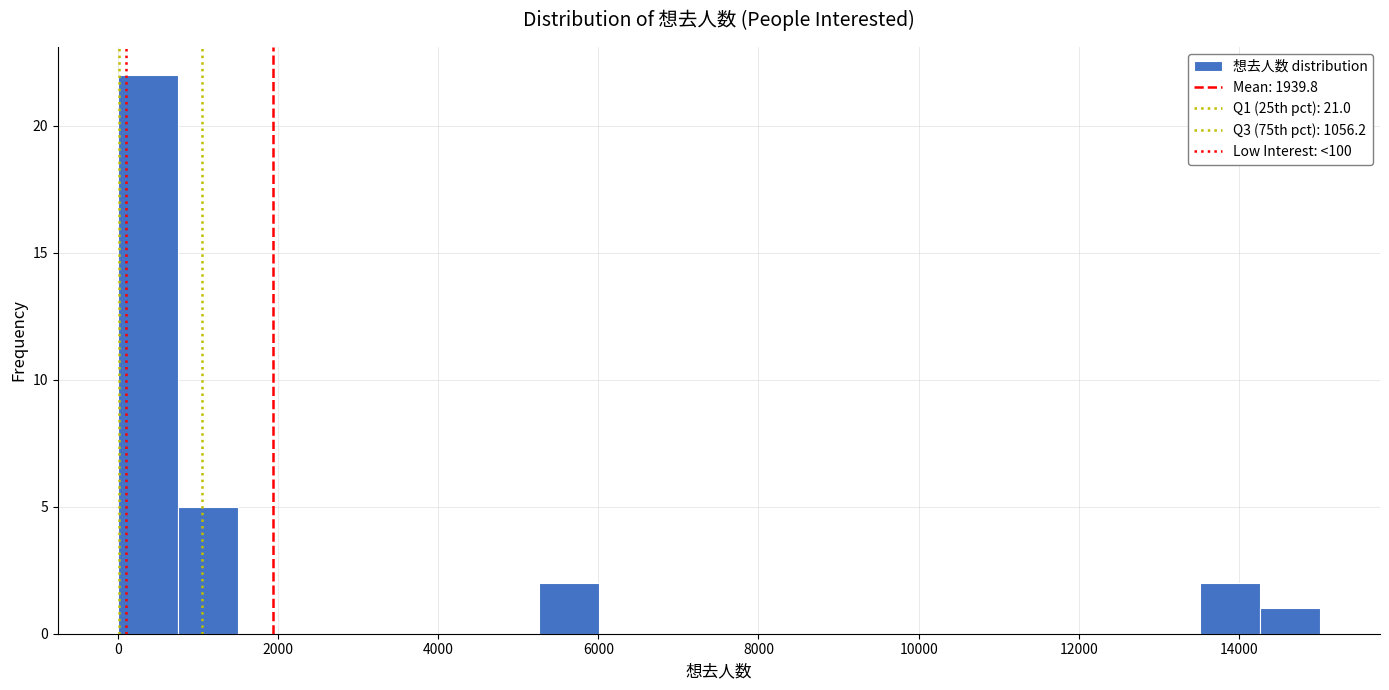

Around what value on the x-axis is the tallest bar? Give the approximate position of its centre, as read against the axis.

400